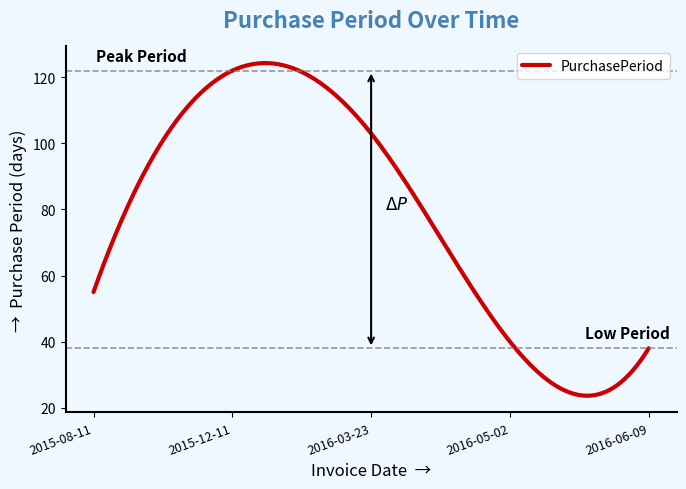

What is the difference between the maximum and minimum values?

100.7